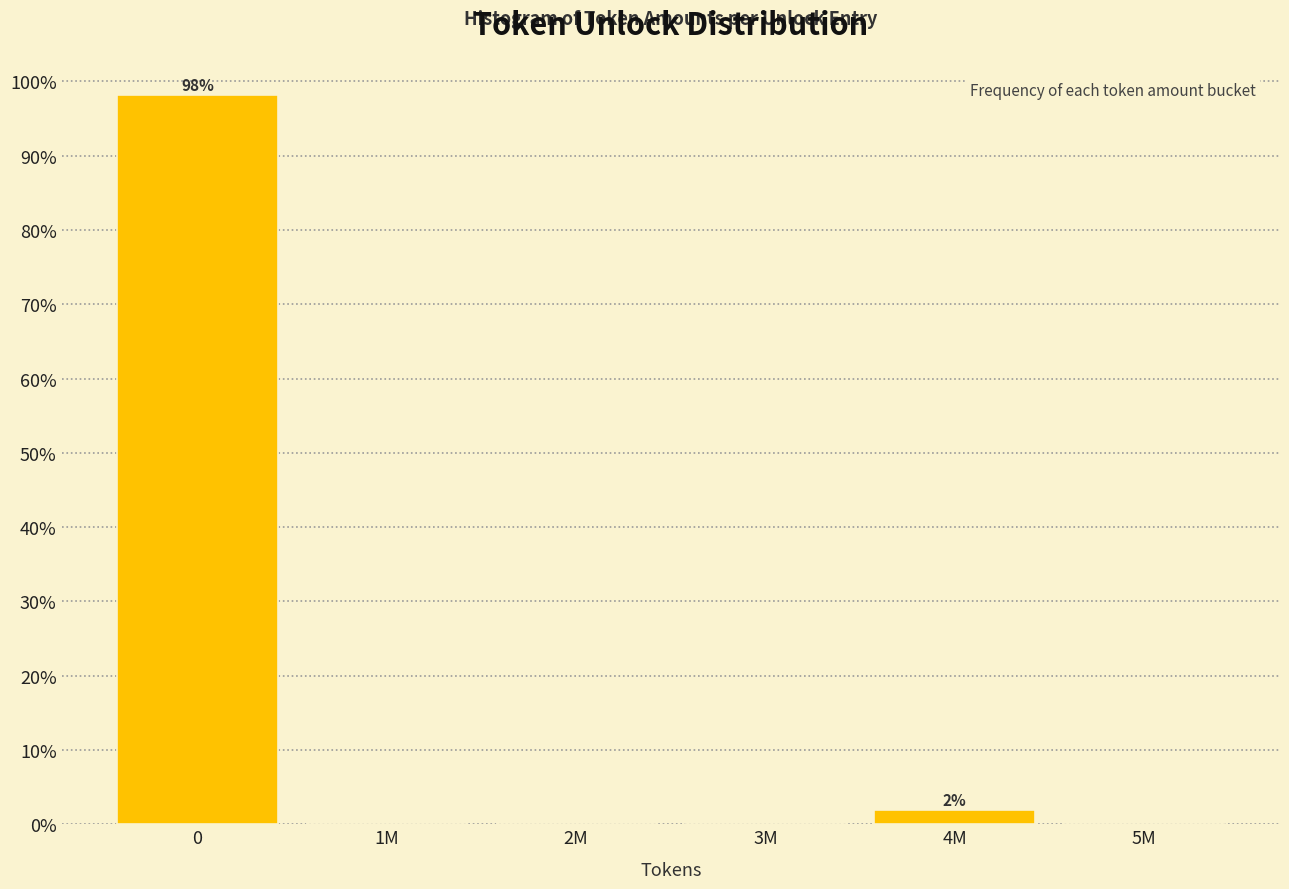

Reading right to left, extract all data points from this chart.

5M=0.0	4M=1.9	3M=0.0	2M=0.0	1M=0.0	0=98.1